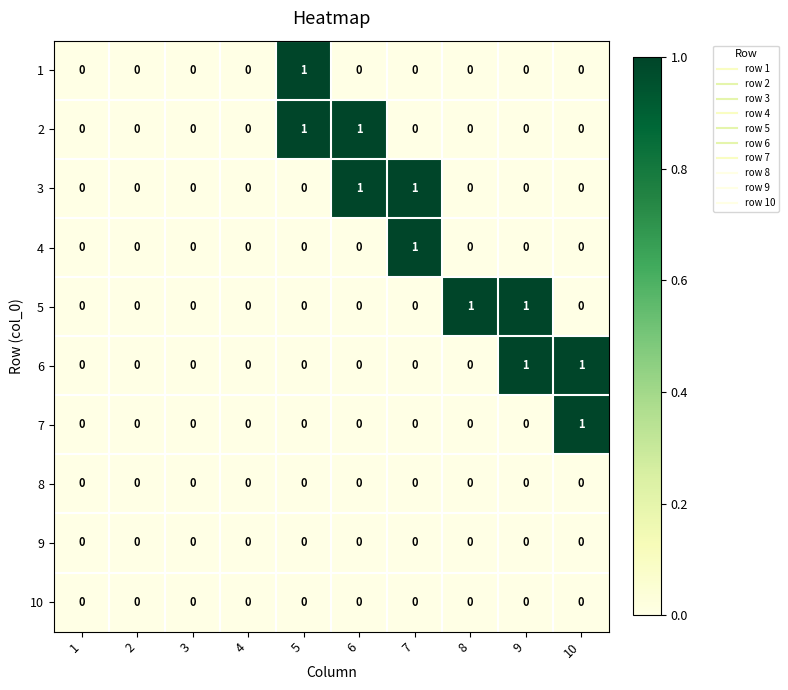

Which category has the highest value in the 4 series?

7